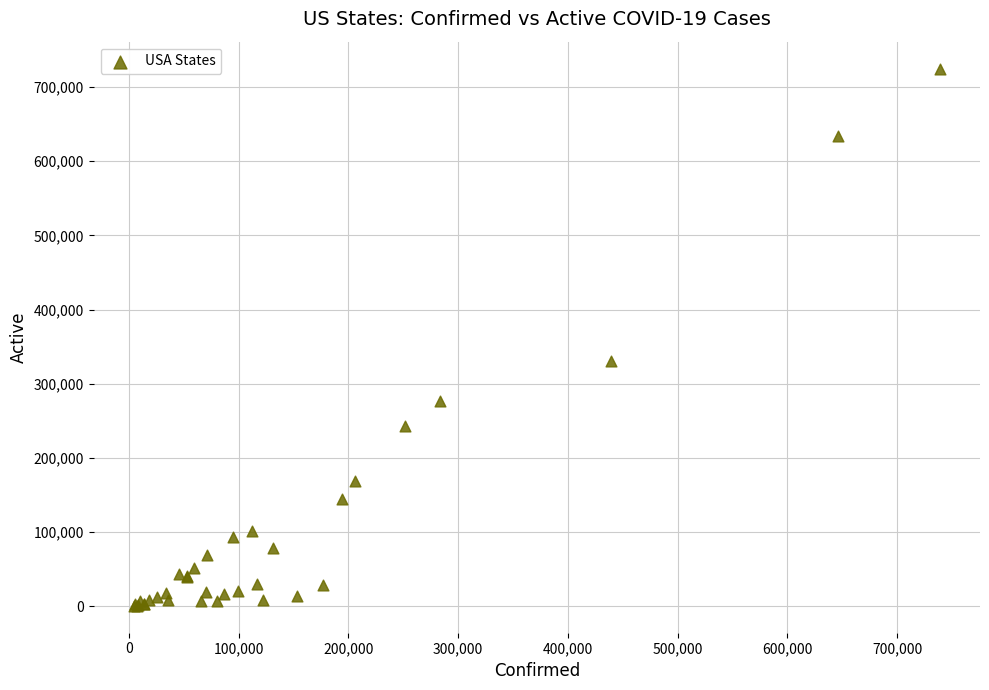

What Y value in the scatter plot is closest to 362686?

331089